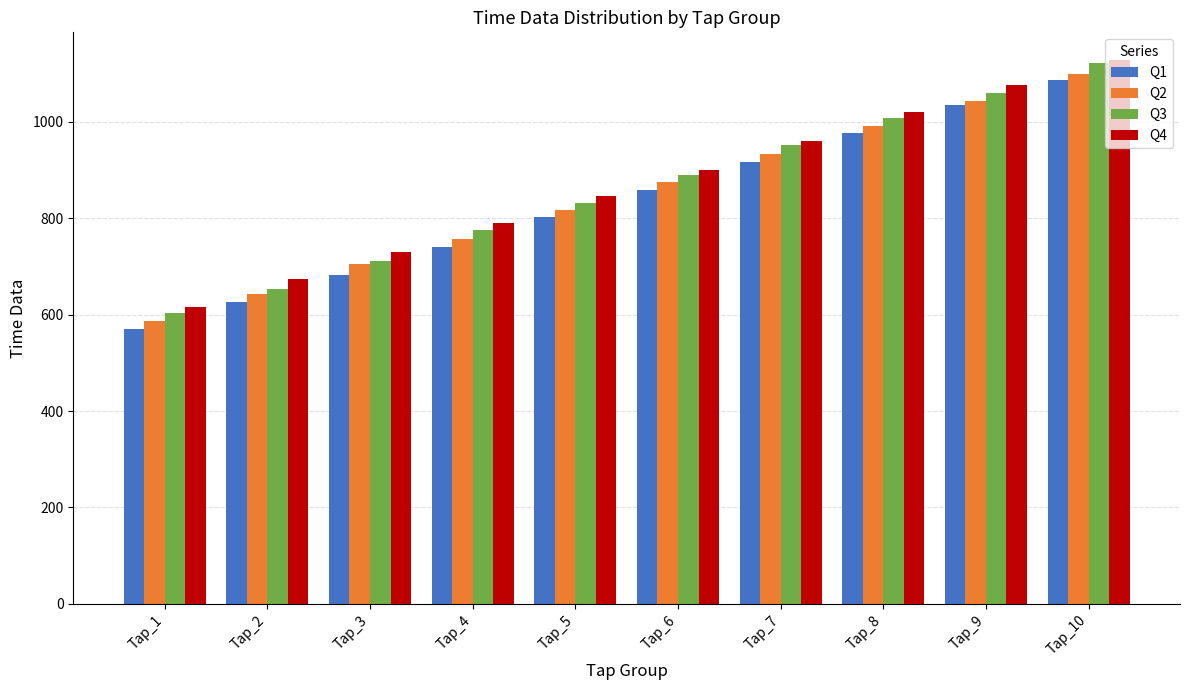

What are all the series names shown in the legend?

Q1, Q2, Q3, Q4